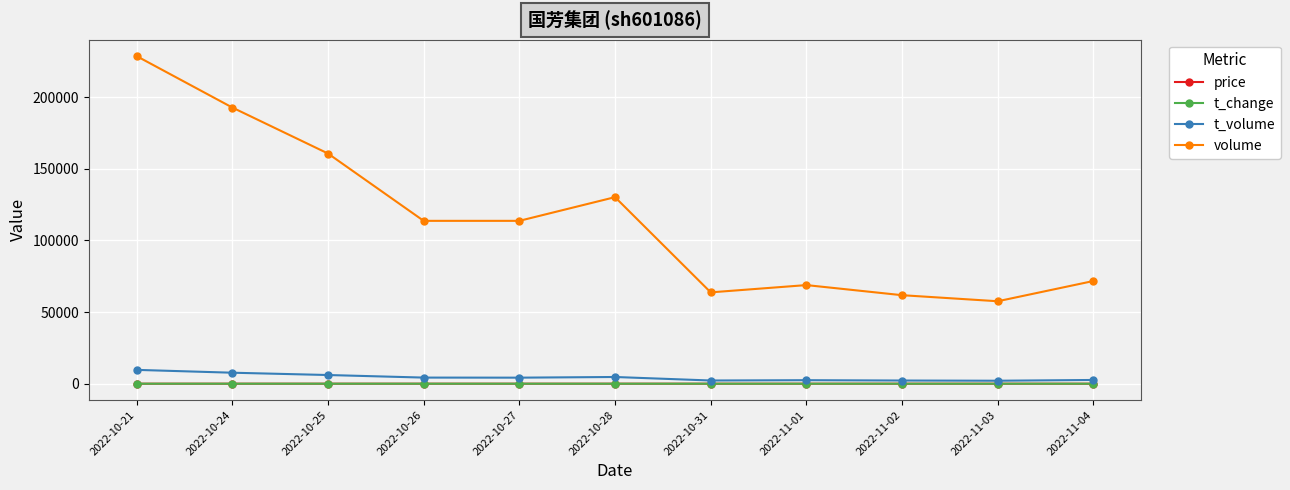

True or false: t_change and price cross at least once.

False